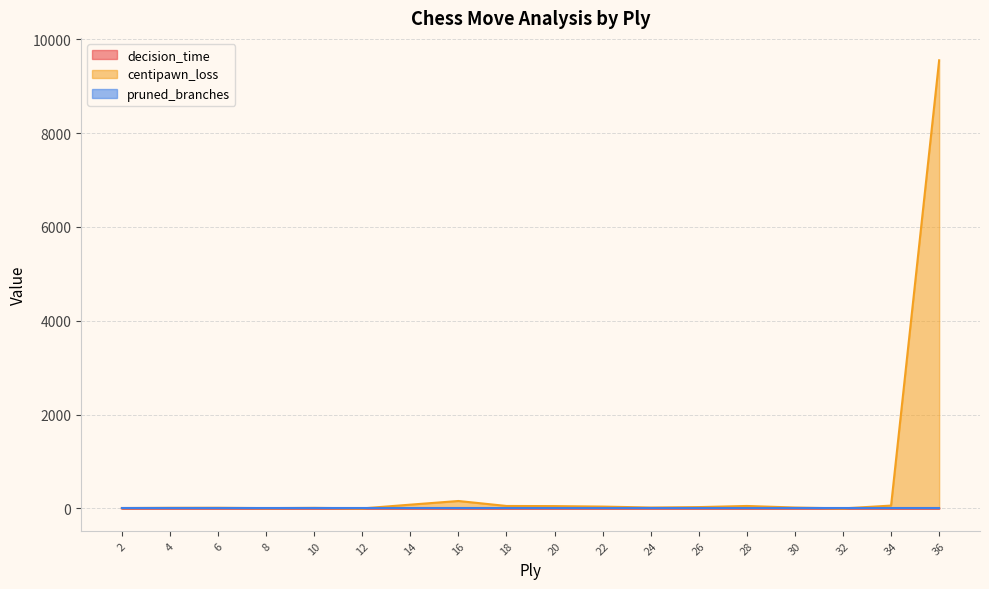

In decision_time, how many points are higher than both neighbors (excluding endpoints)?

3